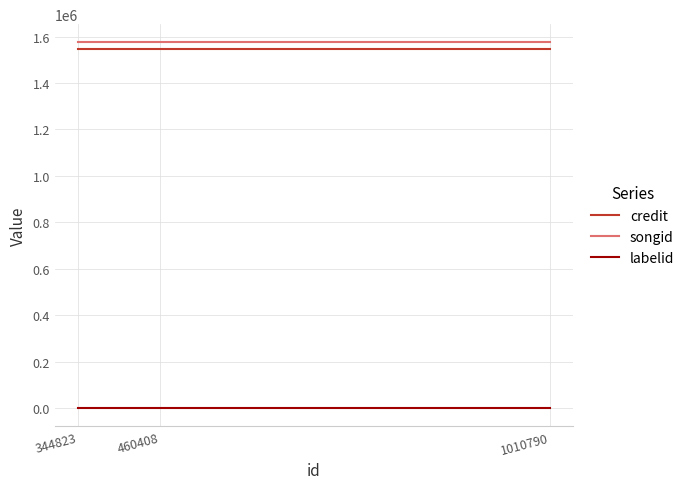

Reading left to right, what are all the values shown in this chart?

credit: 1010790=1546002	460408=1546002	344823=1546002
songid: 1010790=1574798	460408=1574798	344823=1574798
labelid: 1010790=-1	460408=-1	344823=-1